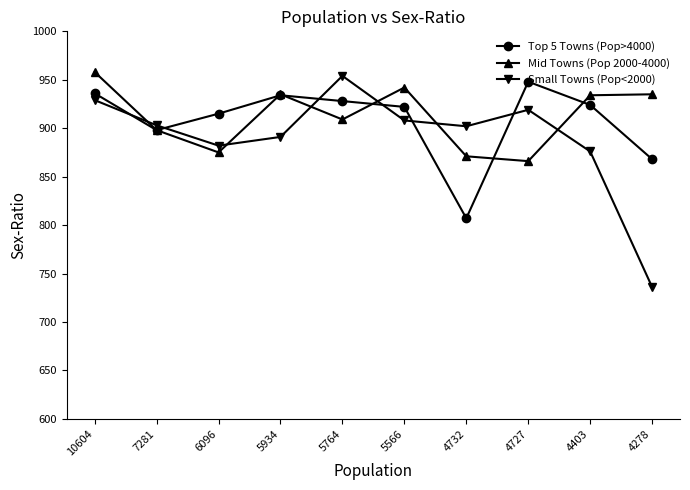

Which series changed the most between 6096 and 5934?

Mid Towns (Pop 2000-4000)